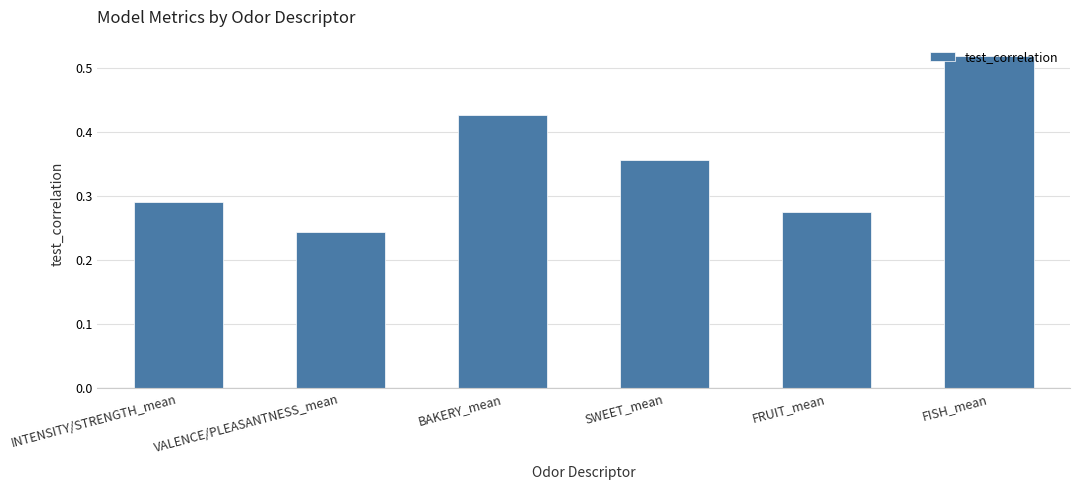

How many values are between 0 and 1?

6